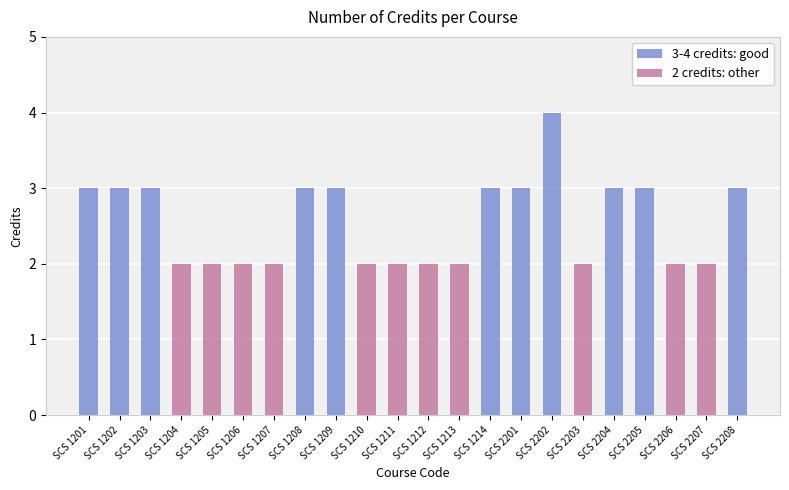

What is the total value across all series at SCS 1204?

2